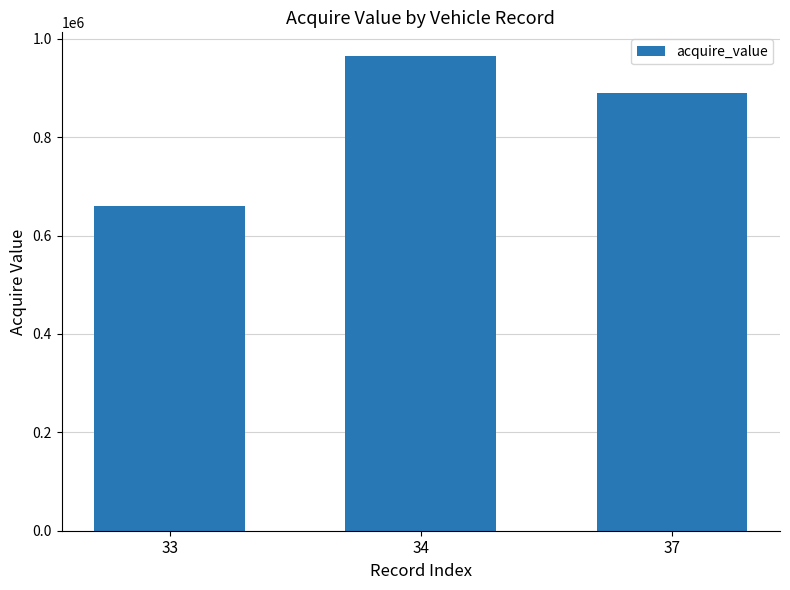

How many distinct data groups are displayed?

1